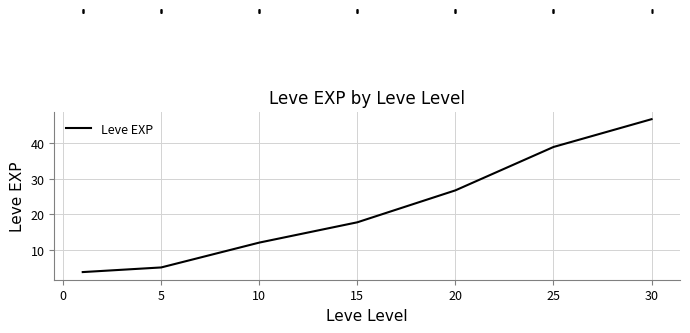

True or false: there are more than 0 points higher than both neighbors.

False